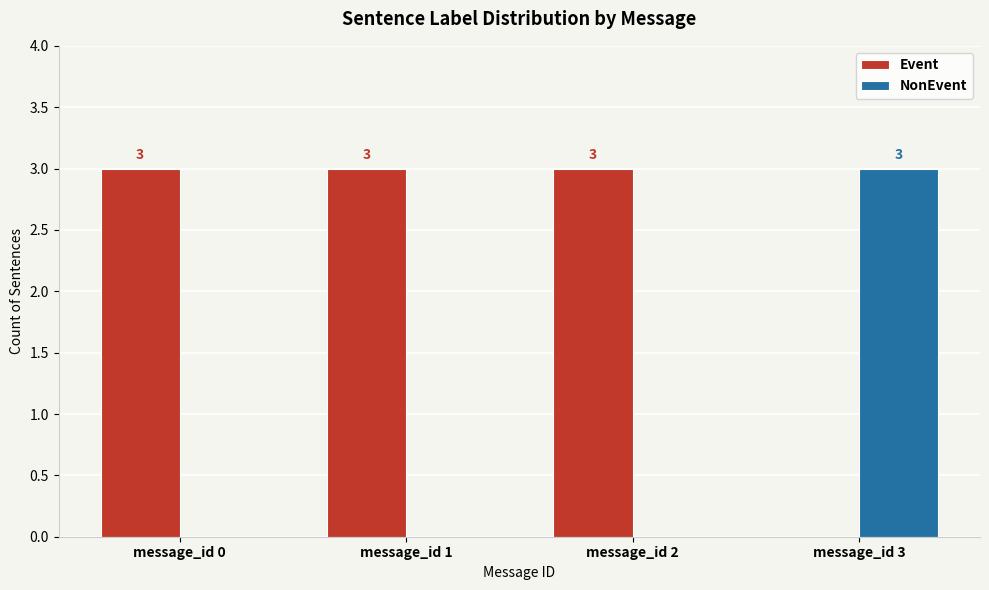

Reading right to left, transcribe all the data shown in this chart.

Event: message_id 3=0	message_id 2=3	message_id 1=3	message_id 0=3
NonEvent: message_id 3=3	message_id 2=0	message_id 1=0	message_id 0=0